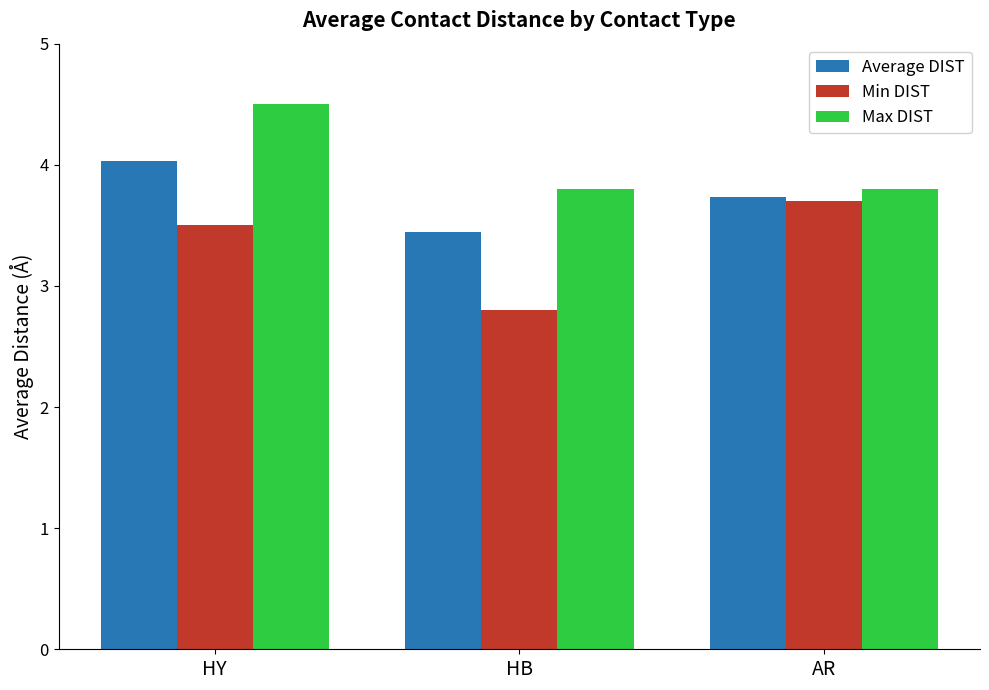

What is the difference between the Average DIST values at HB and AR?

0.3